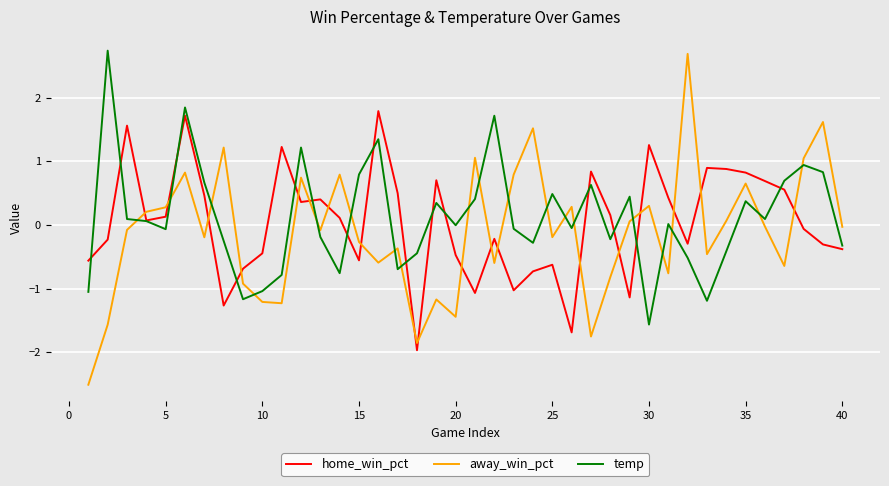

Which series has the widest spread of values?

away_win_pct